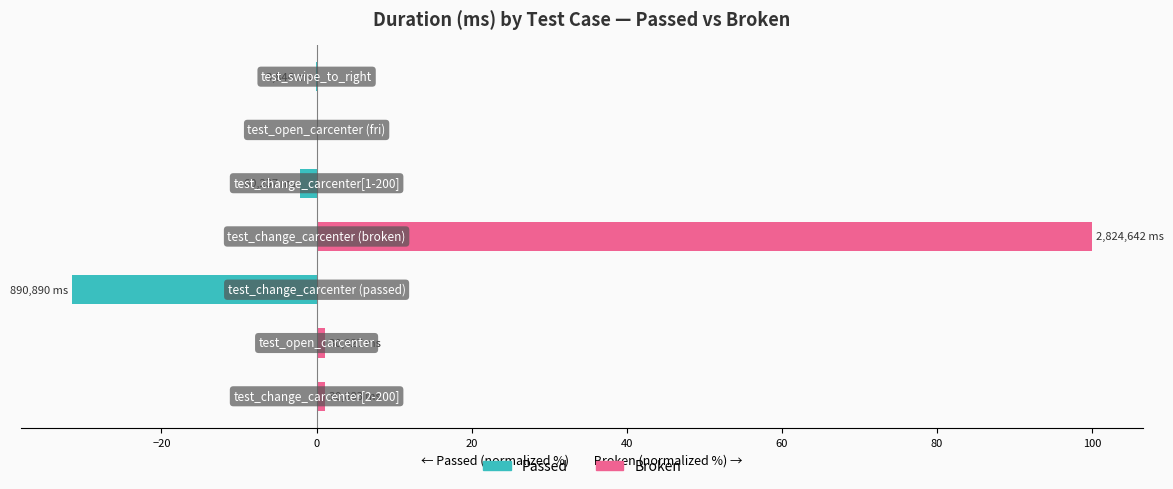

How many bars are there in total?

14